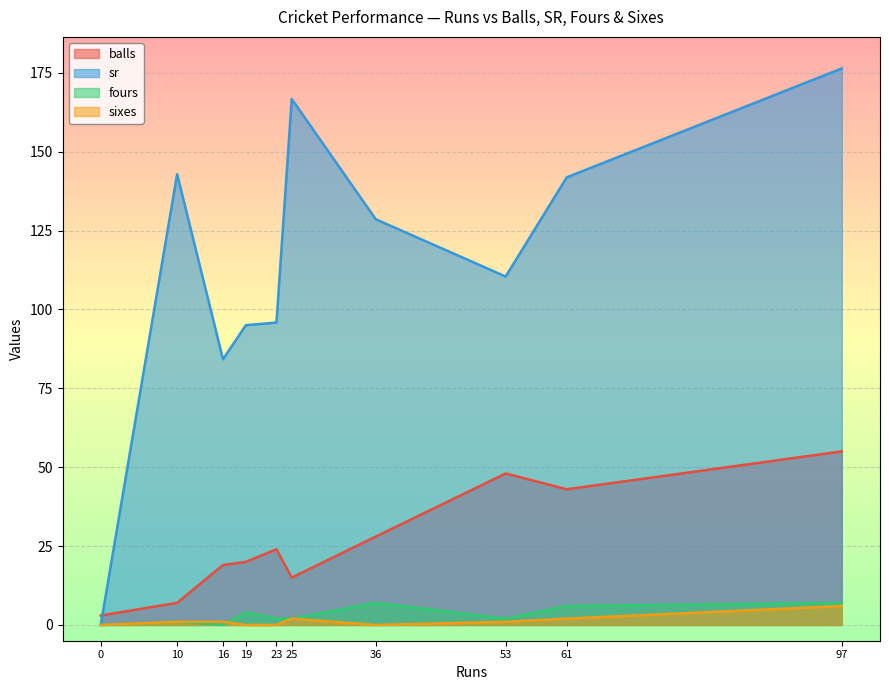

Count the sixes values in the range 0 to 2.

9